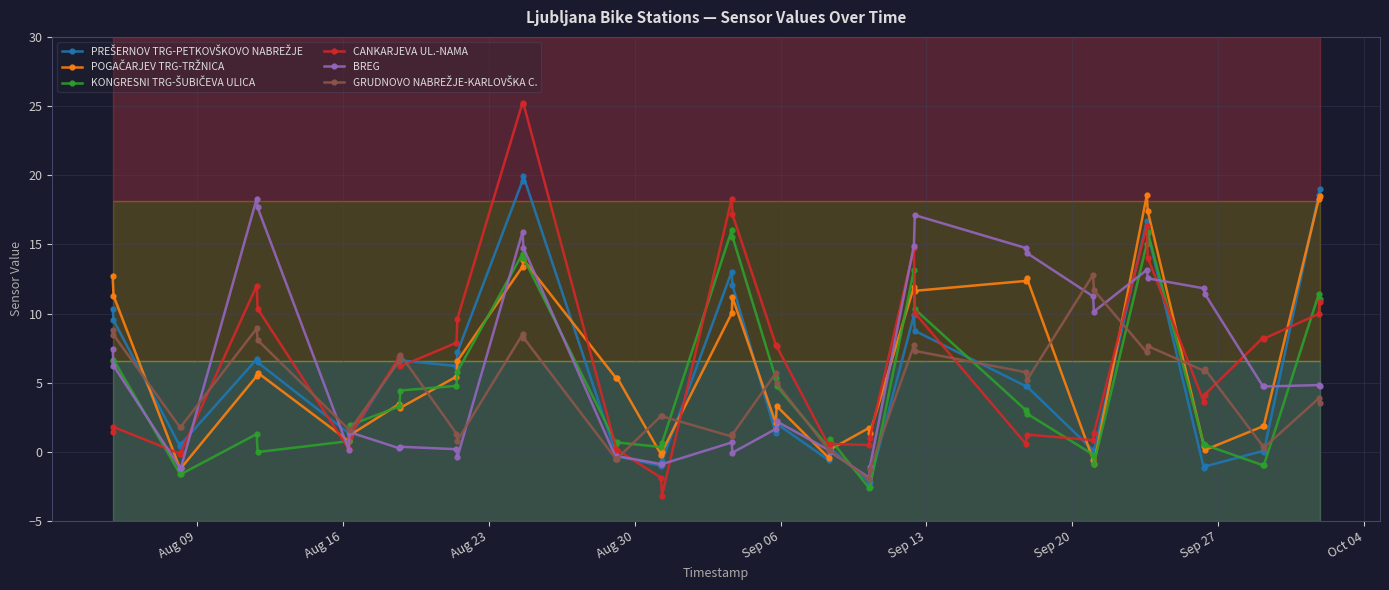

What is the value of the CANKARJEVA UL.-NAMA point at the 27th from the left?

14.7